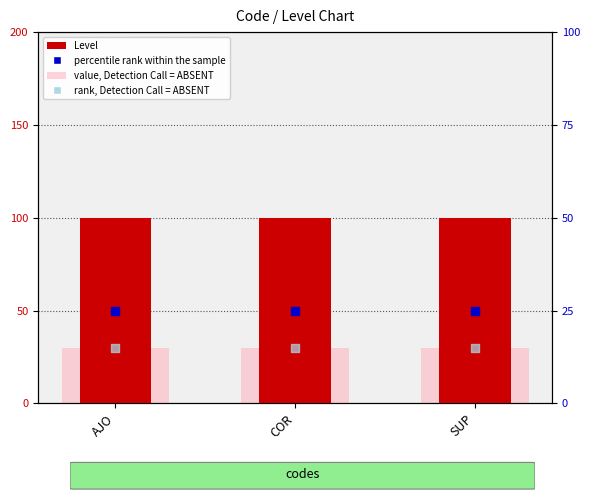

Which series has the widest spread of Y values?

Level